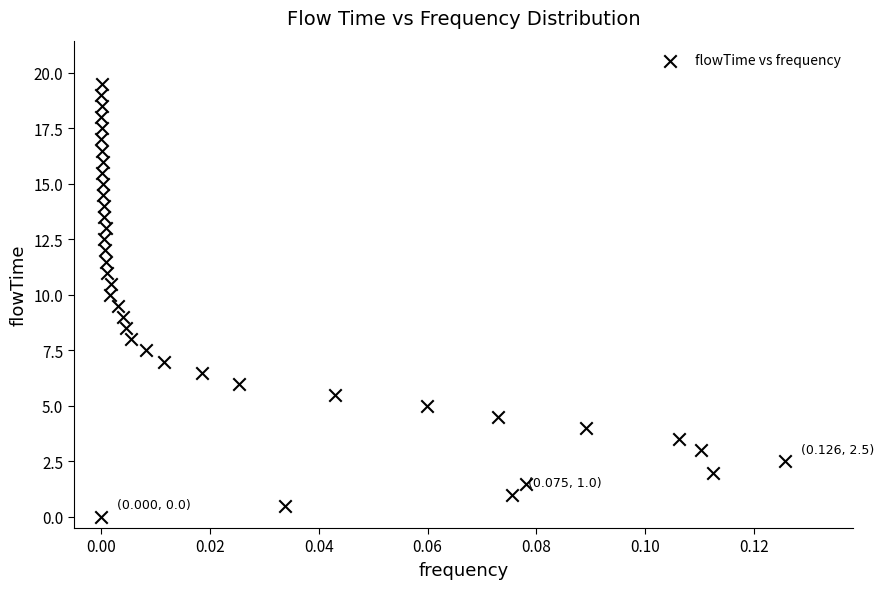

What is the range of Y values (max minus min)?

19.5